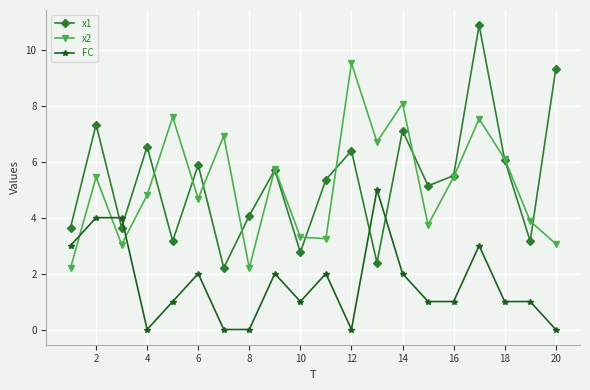

How many interior local valleys does the x2 series have?

6